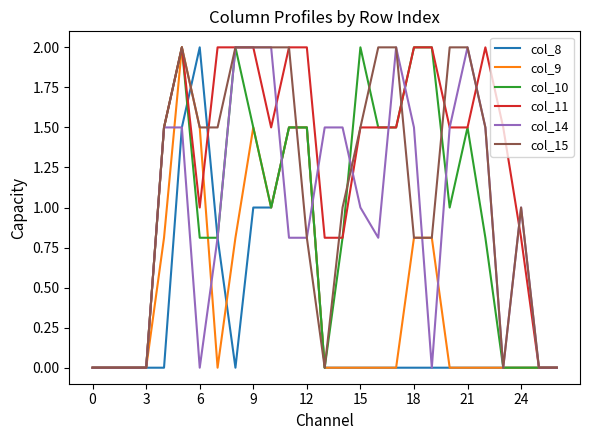

What is the maximum value shown in the chart?

2.0